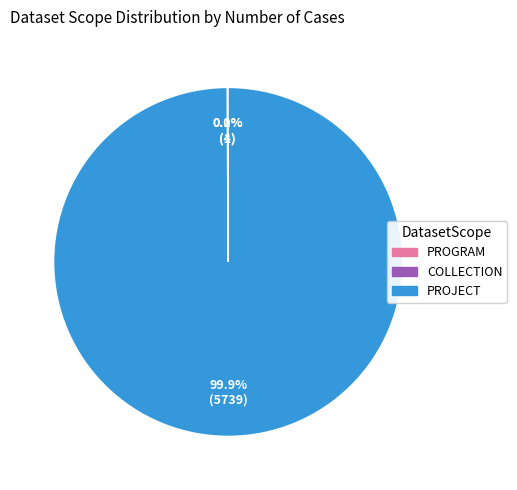

Does any single category account for the majority?

Yes